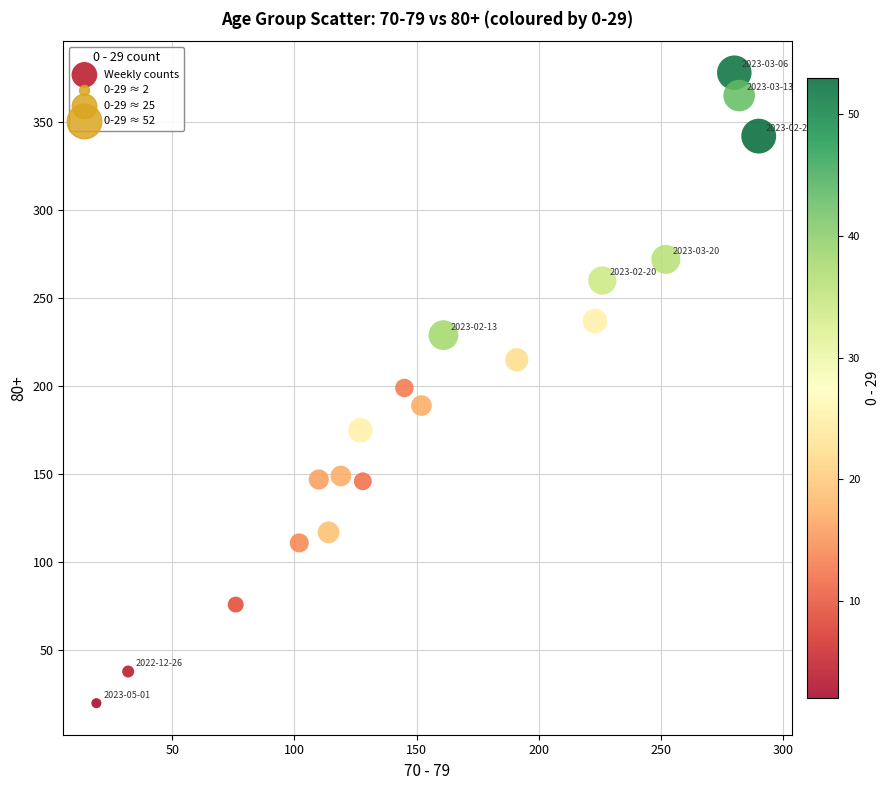

What is the range of X values (max minus min)?

271